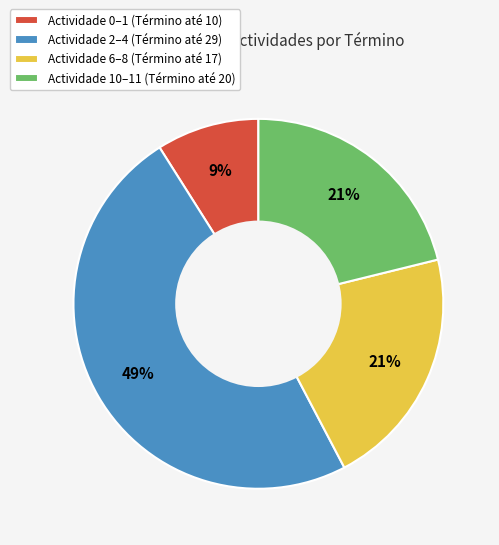

To the nearest percent, what portion does Actividade 6–8 (Término até 17) represent?

21%